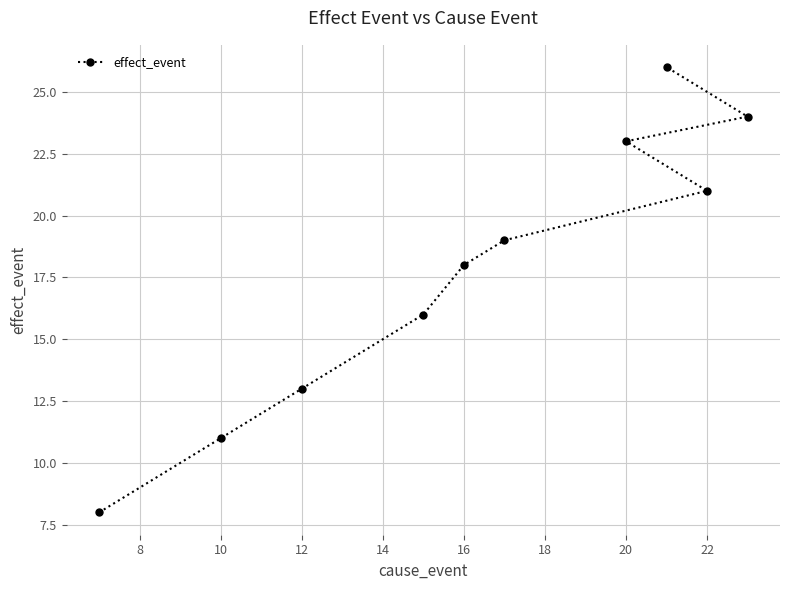

Which has a higher value, 22 or 20?

20